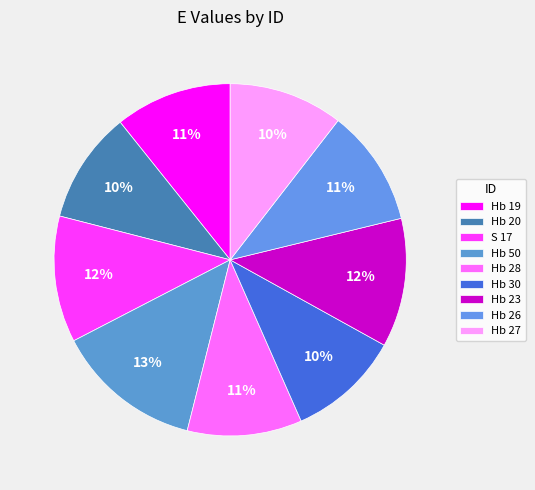

The Hb 28 slice represents 1% of the pie. True or false?

False